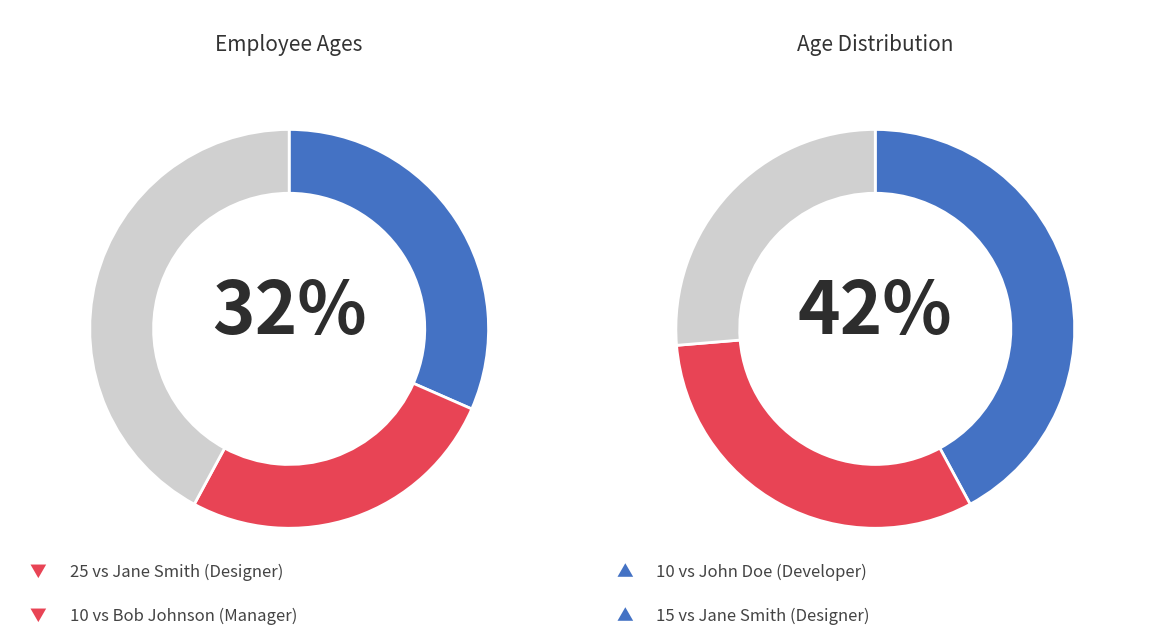

Count the number of slices in the pie.

3